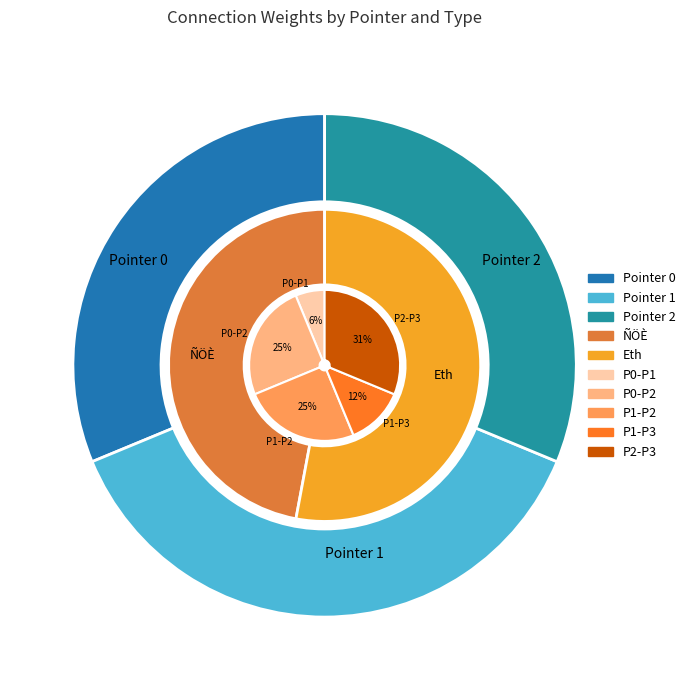

True or false: 1 accounts for 25% of the total.

True